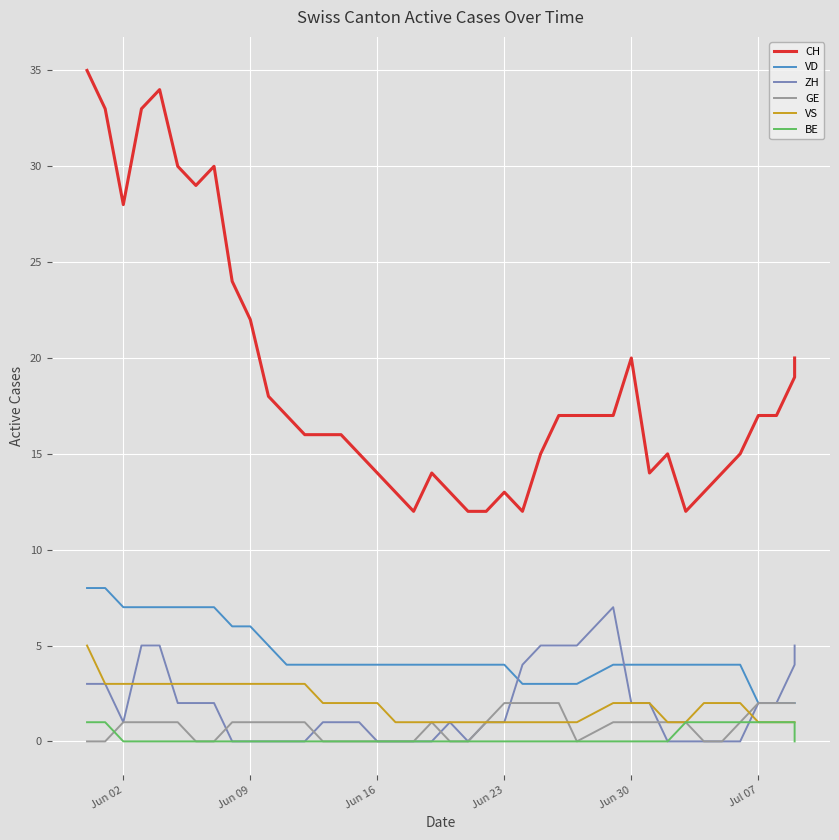

Is the value of VD at 25 greater than the value of CH at 21?

No